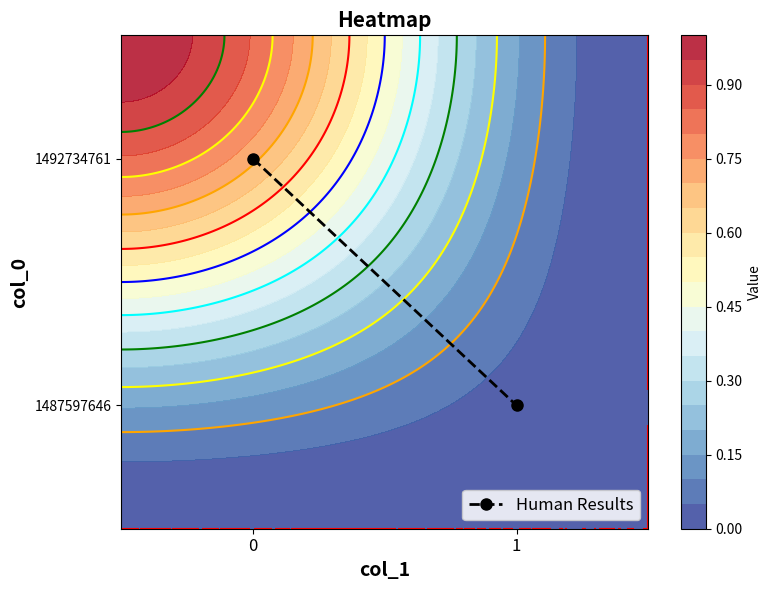

The chart shows a value of 0 at 1. True or false?

False